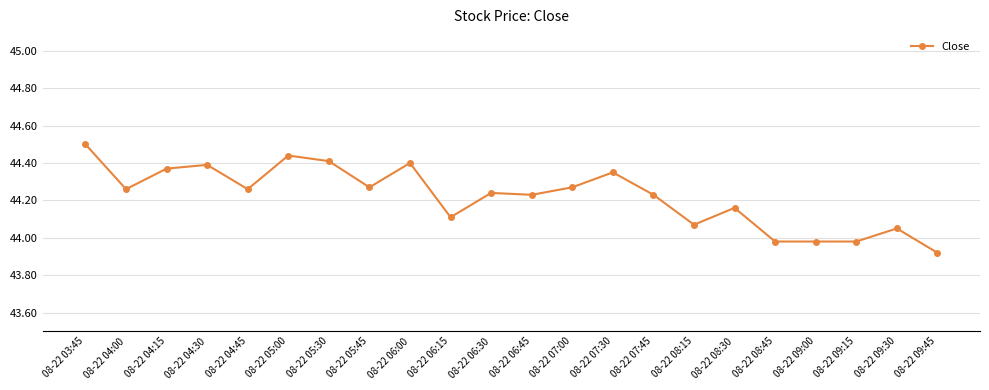

Which category has the lowest value across all series?

08-22 09:45